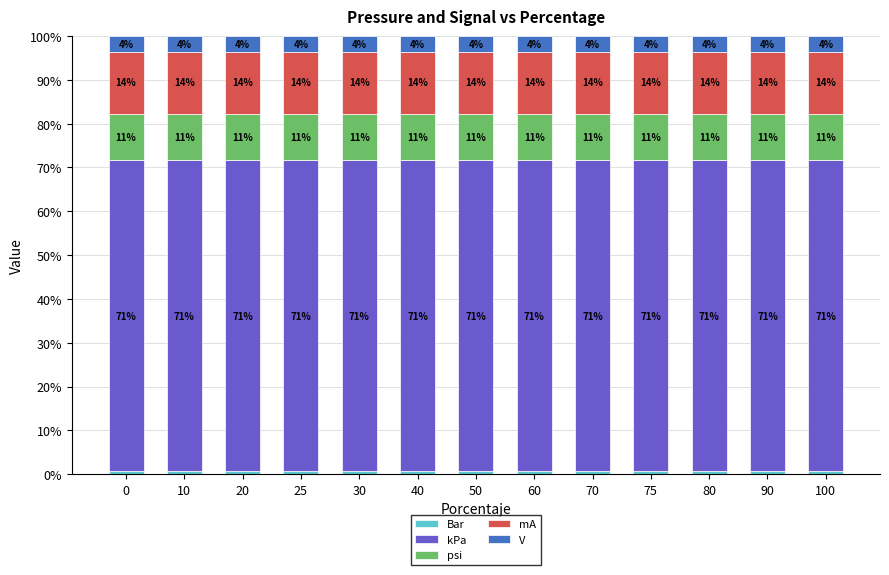

How many bars are there in total?

13